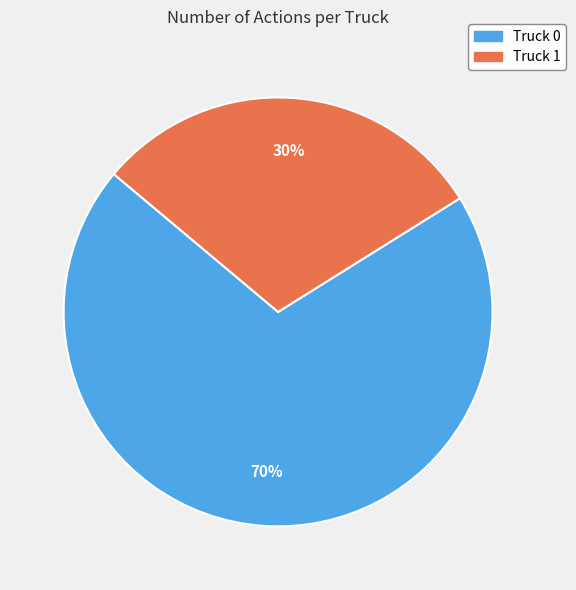

Which has a higher value, Truck 0 or Truck 1?

Truck 0